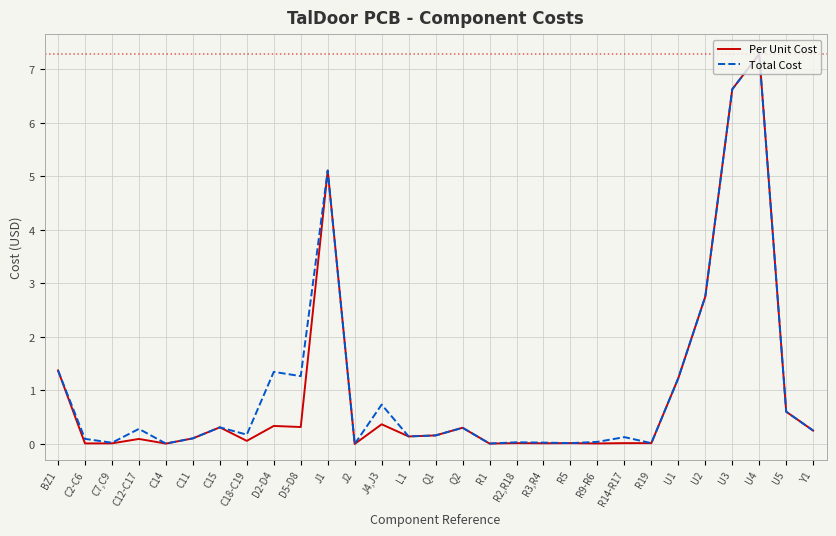

At which label does Total Cost reach its peak?

U4